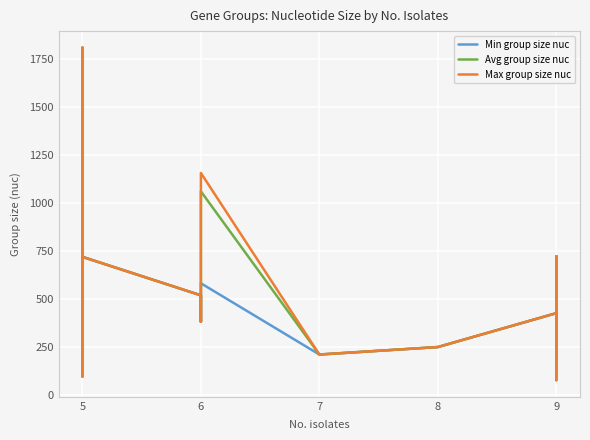

How many series are shown in this chart?

3